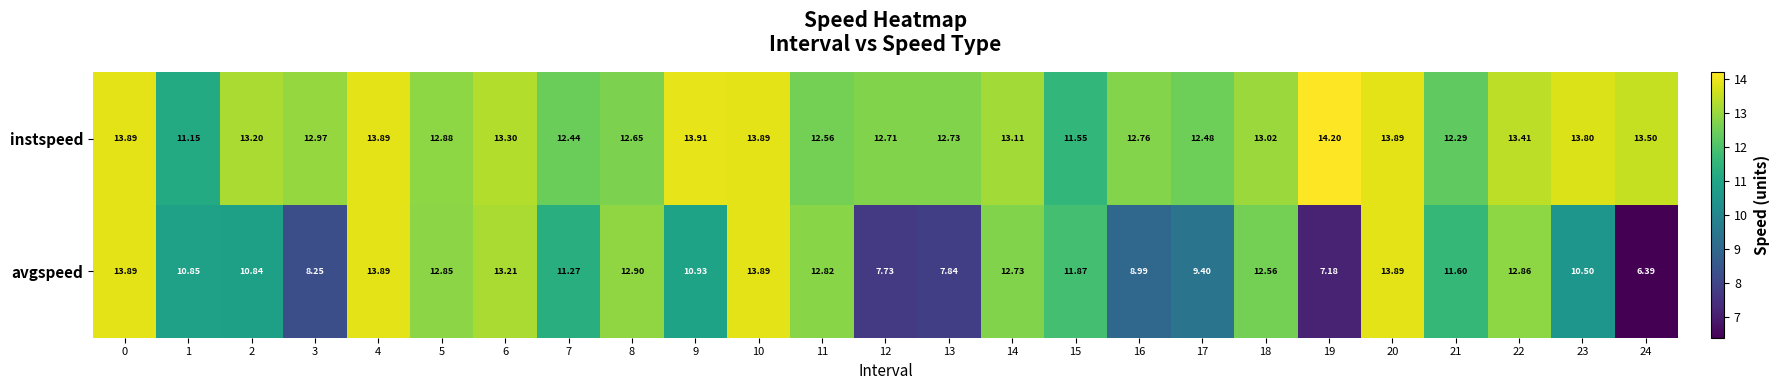

How many values in the avgspeed series are below 11?

11